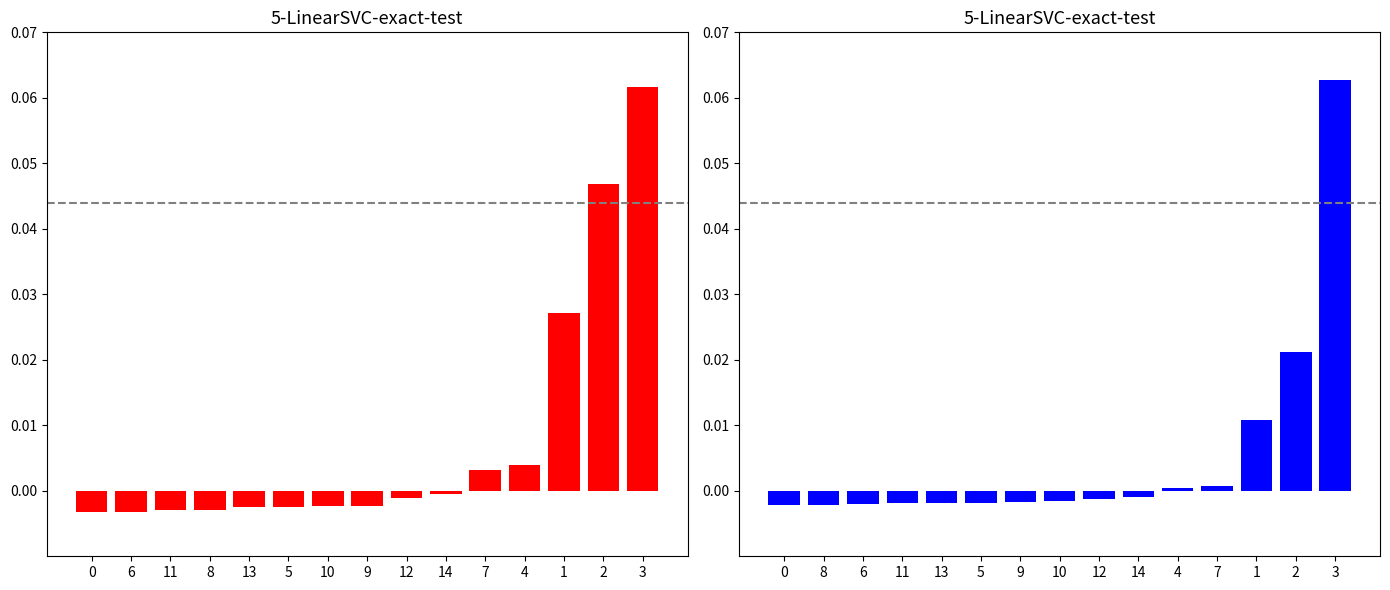

Are the bars horizontal?

No